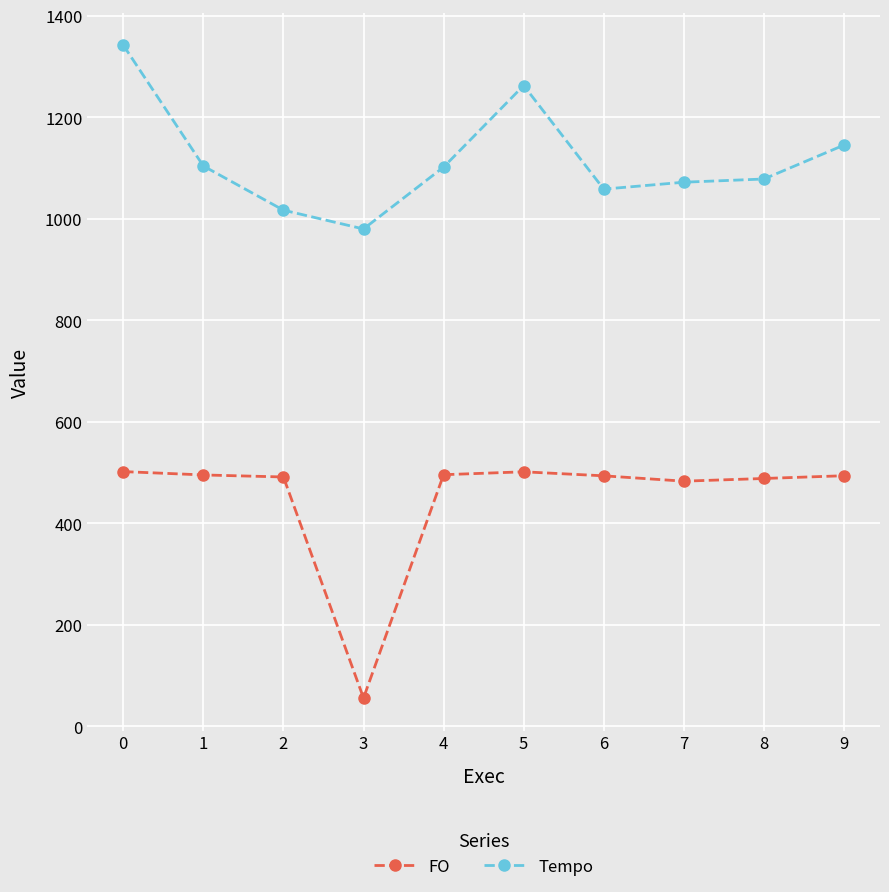

List the series in order of their overall mean, lowest first.

FO, Tempo